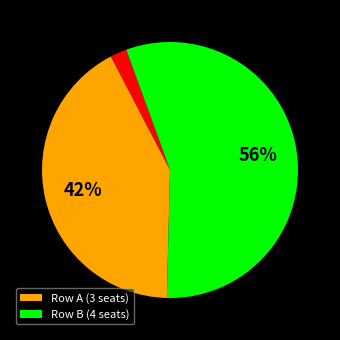

To the nearest percent, what is the average slice percentage?

33%